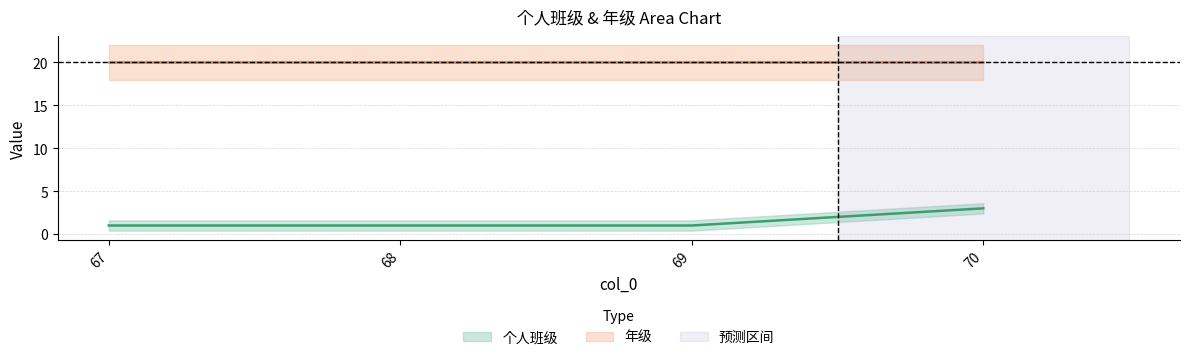

What is the sum of all values?

6